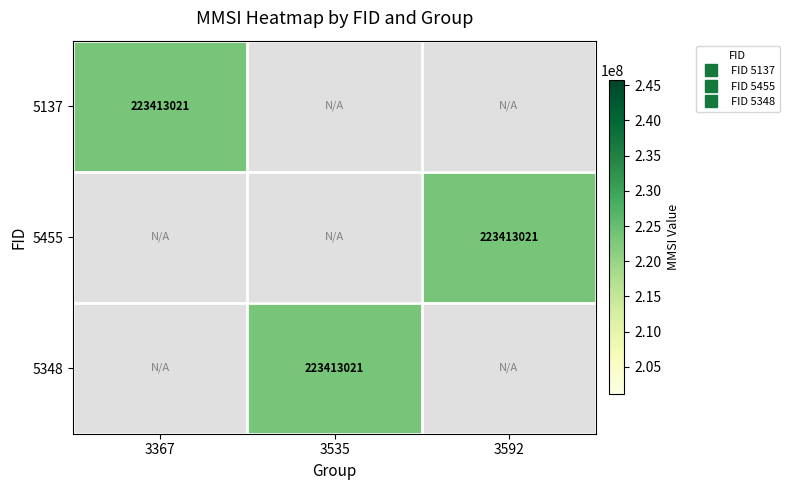

Rank the series at 3535 from highest to lowest value.

5348, 5137, 5455